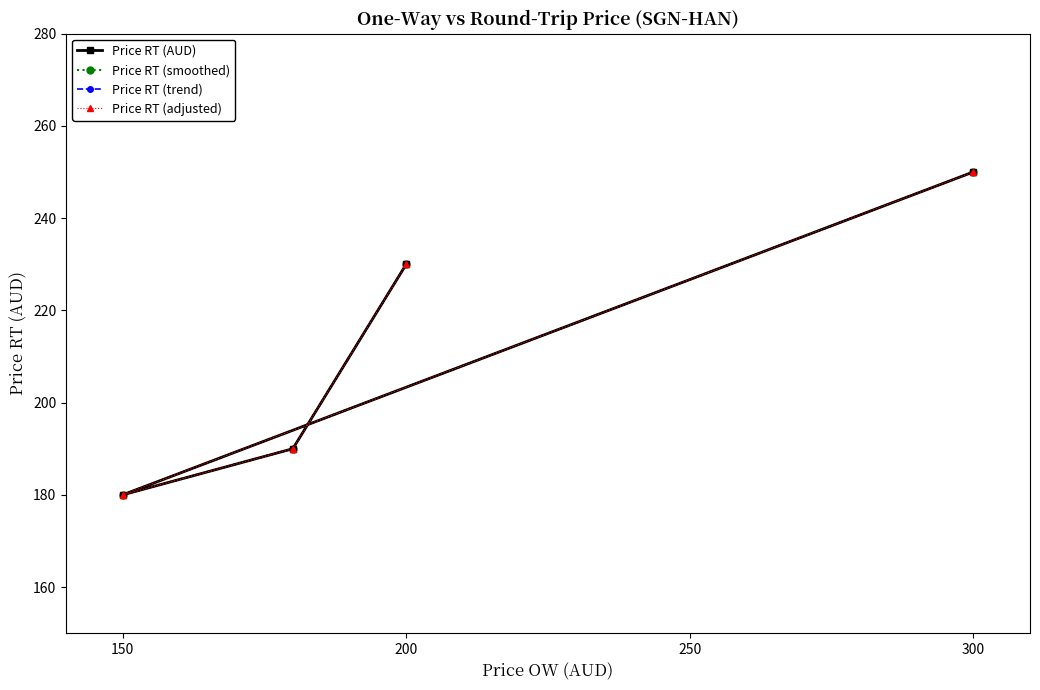

Does the chart have visible grid lines?

No